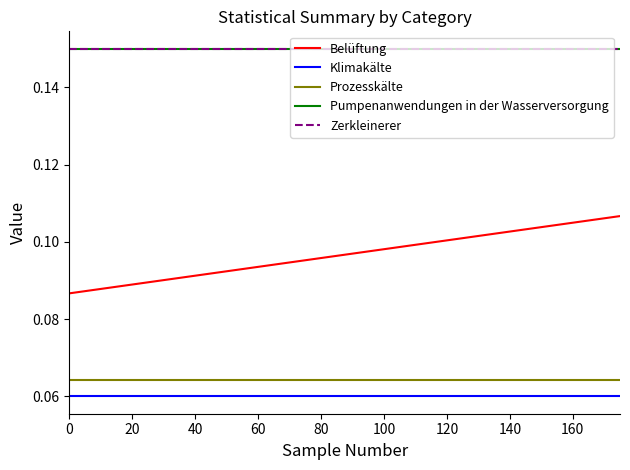

Does the chart have visible grid lines?

No